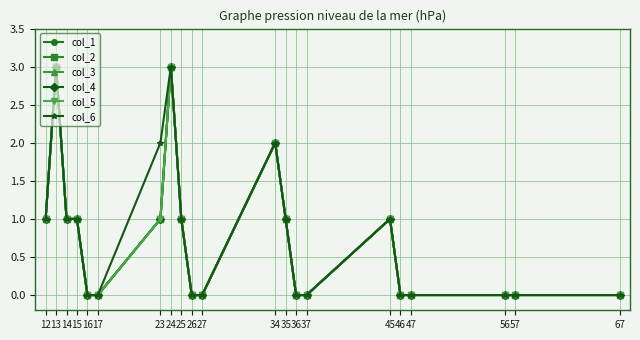

What is the maximum value for col_5?

3